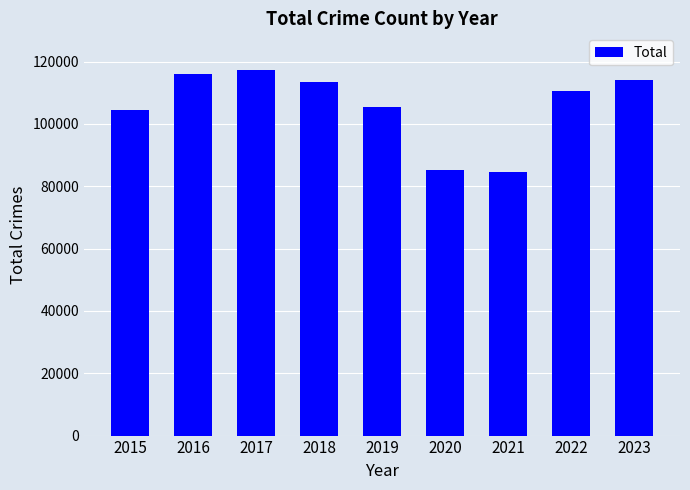

What is the change in value from 2020 to 2023?

+28913